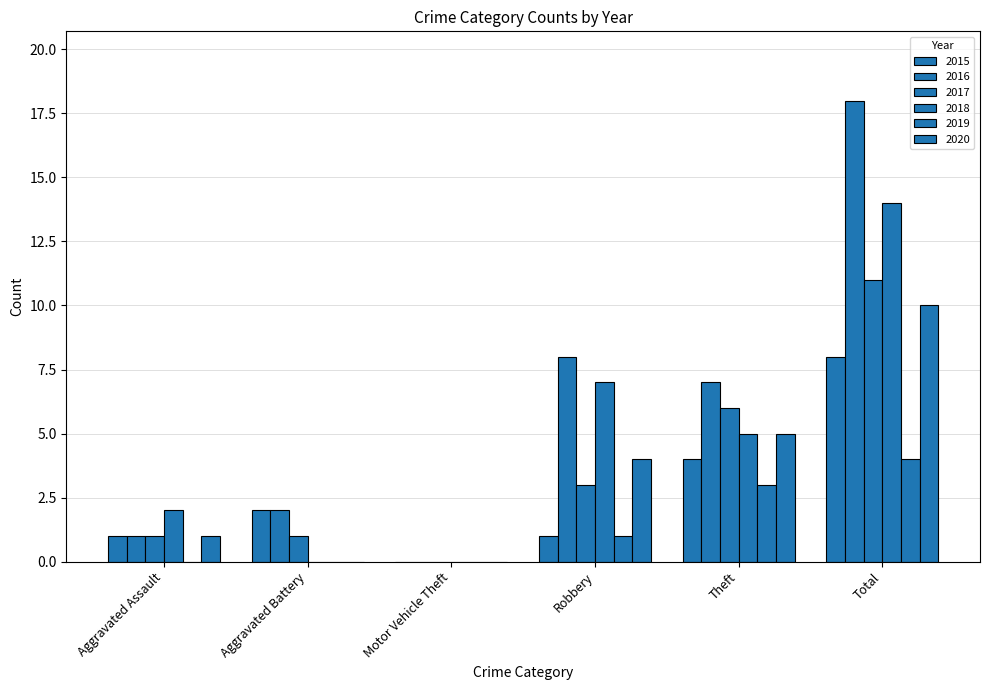

True or false: 2015 has a value of 0 at Motor Vehicle Theft.

True